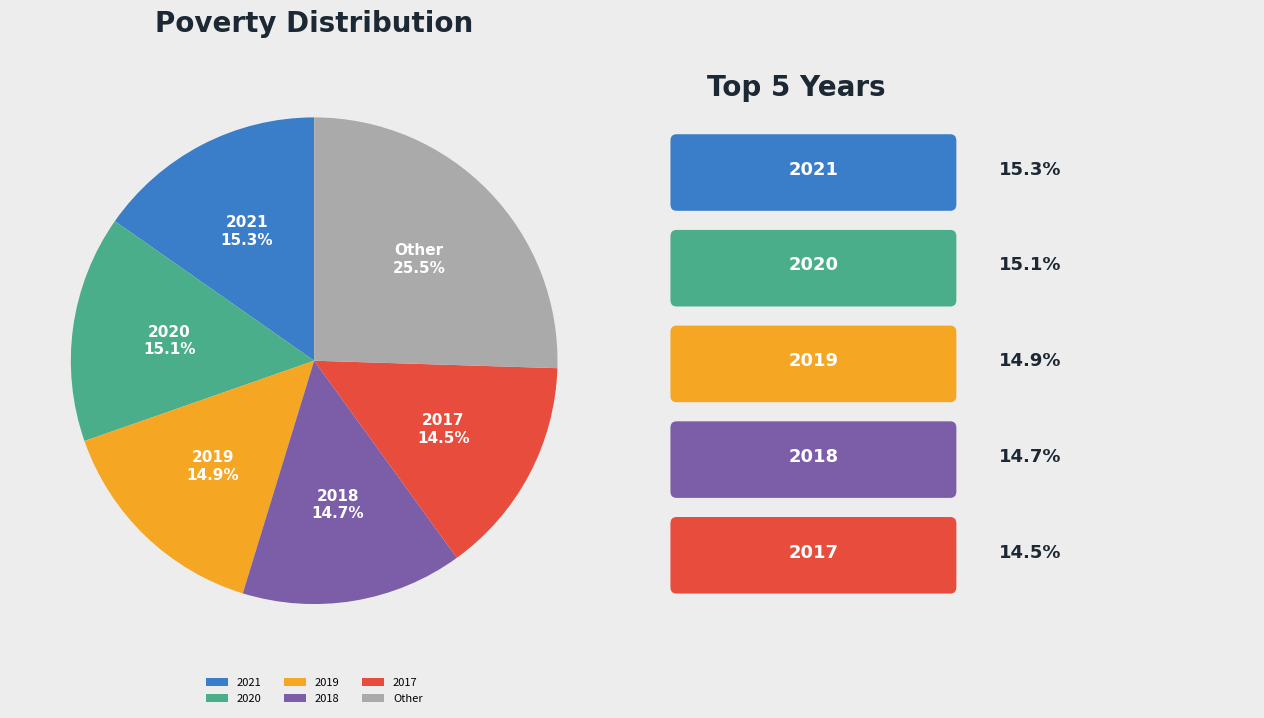

Approximately how many times larger is the value at 2021 compared to 2018?

1.0